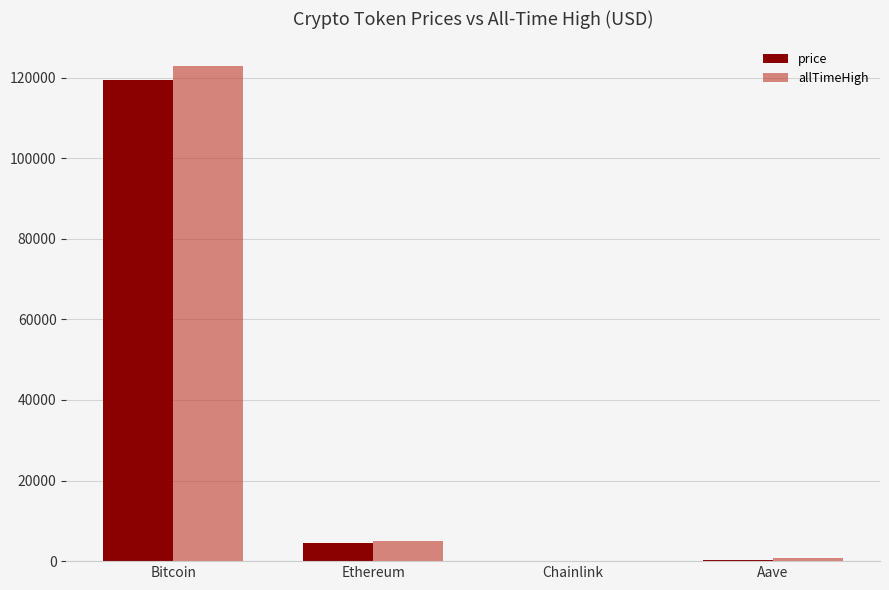

Is the value of allTimeHigh at Bitcoin greater than the value of price at Ethereum?

Yes